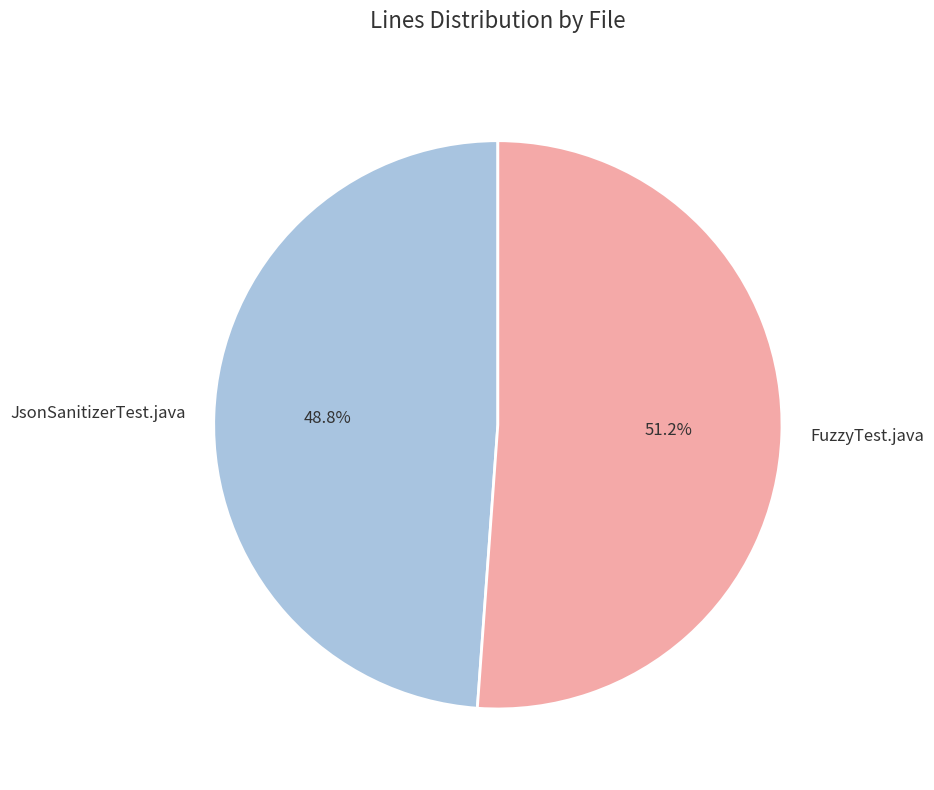

Is there a majority slice in this chart?

Yes